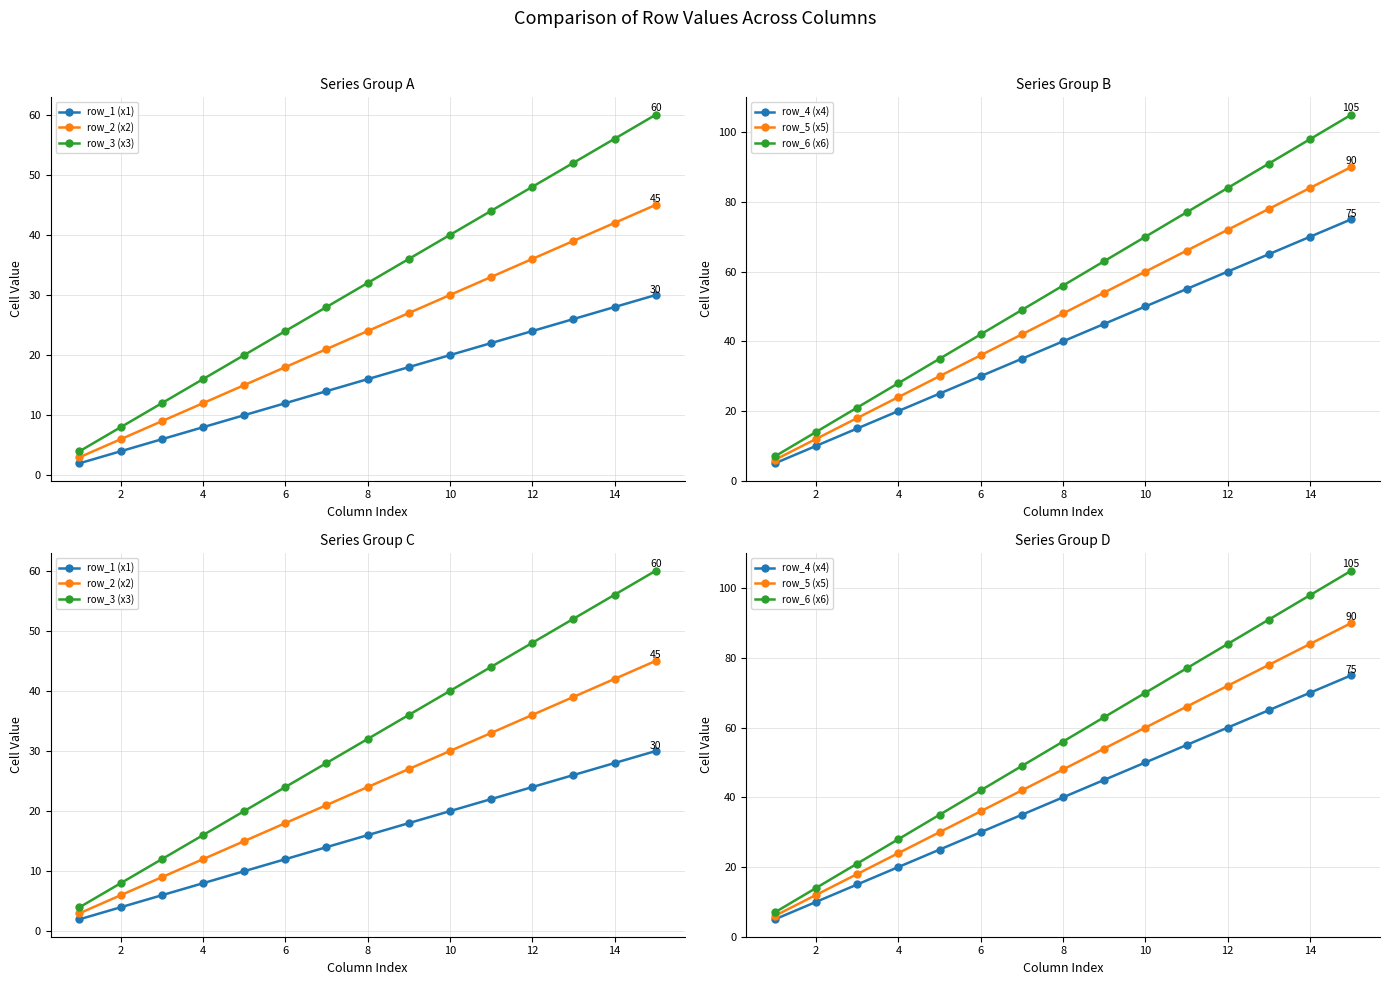

What is the value of the row_3 (x3) point at the 3rd from the left?

12